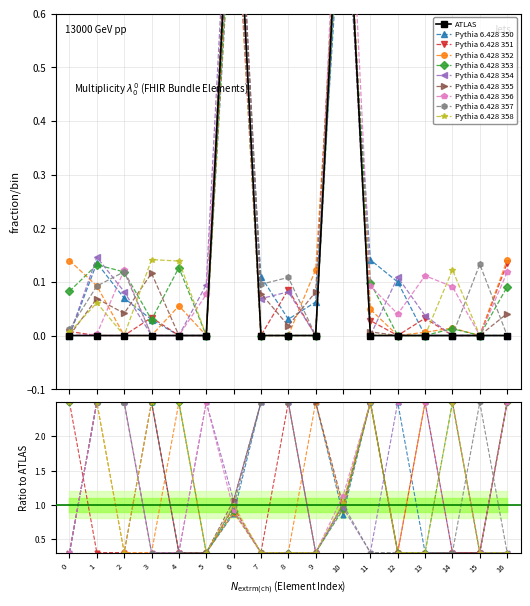

What is the maximum value shown in the chart?

1